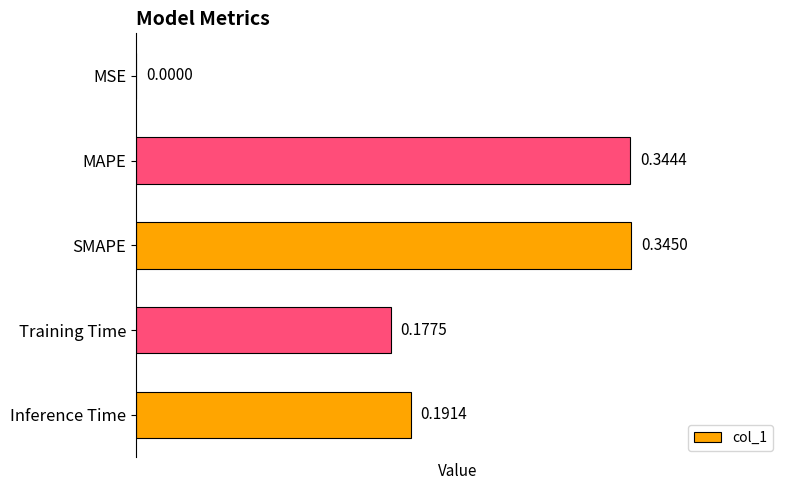

What is the sum of the values at Inference Time and MAPE?

0.5